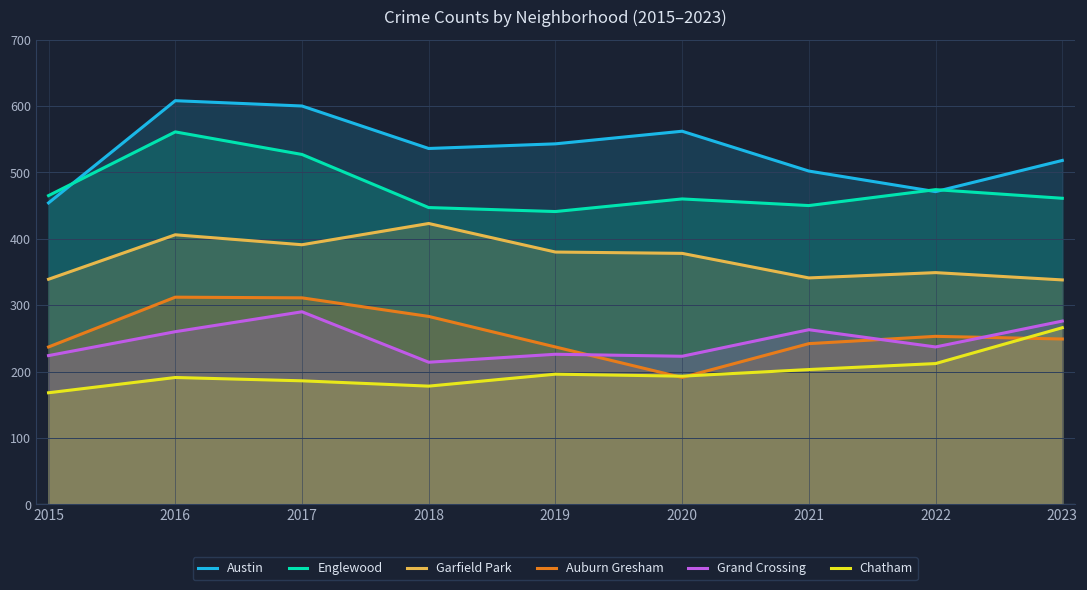

At how many categories does at least one series exceed 168?

9